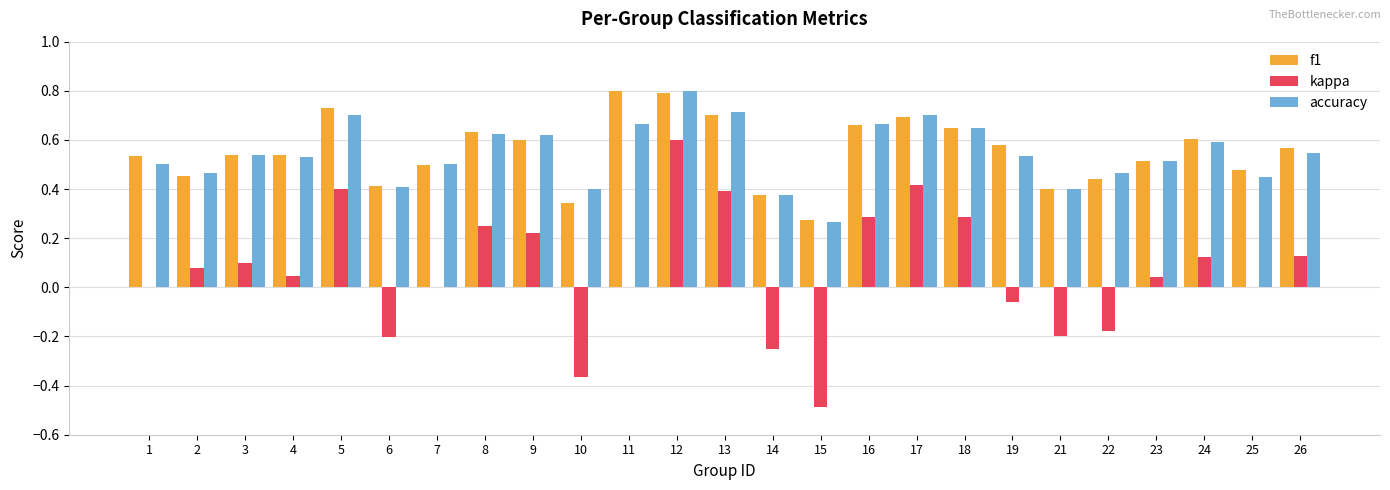

Are the bars grouped side by side (vs. stacked)?

Yes